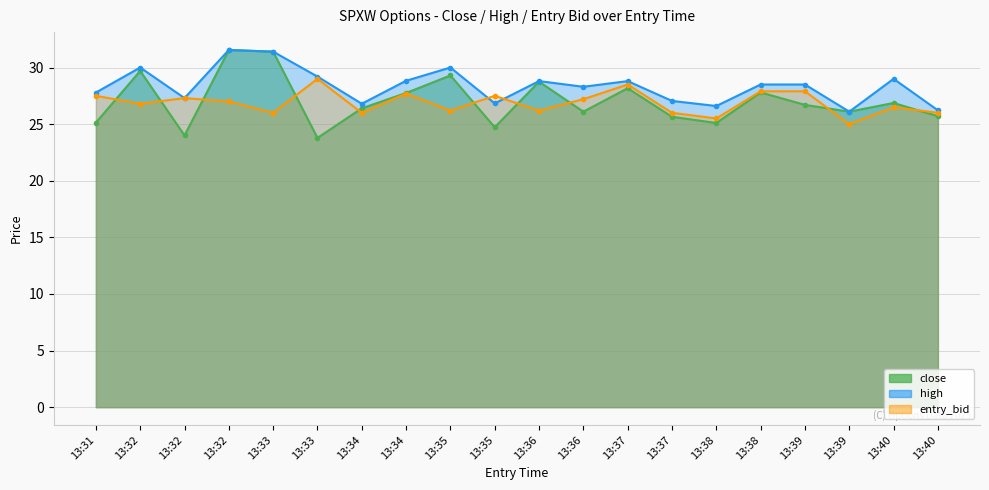

How many data points does each series have?

20